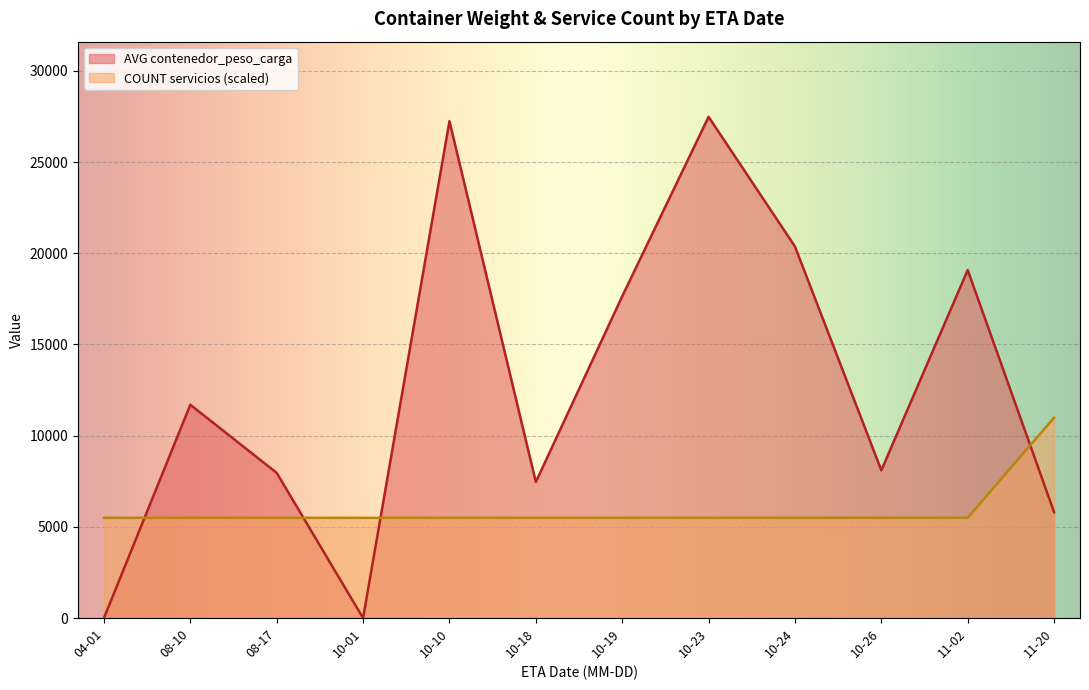

The value of COUNT servicios (scaled) at 10-26 is 7174. True or false?

False